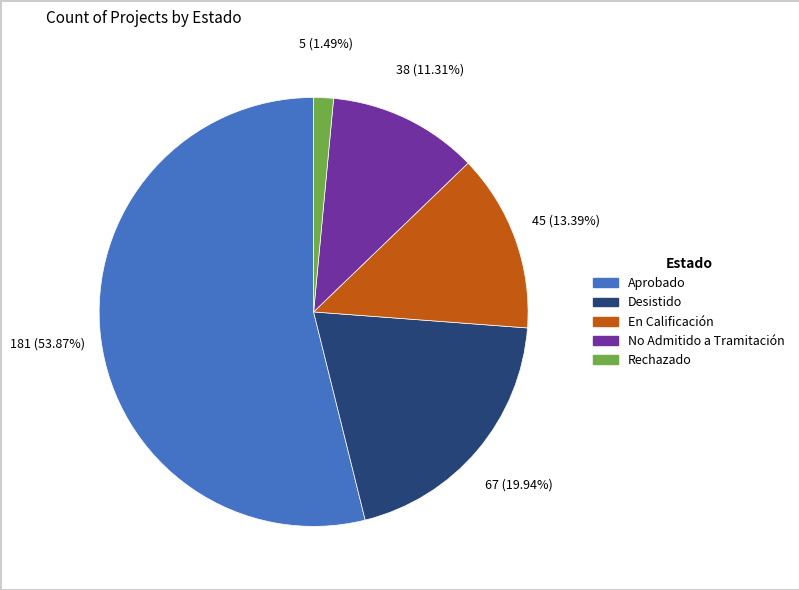

Is it true that Aprobado is 68% of the pie?

False